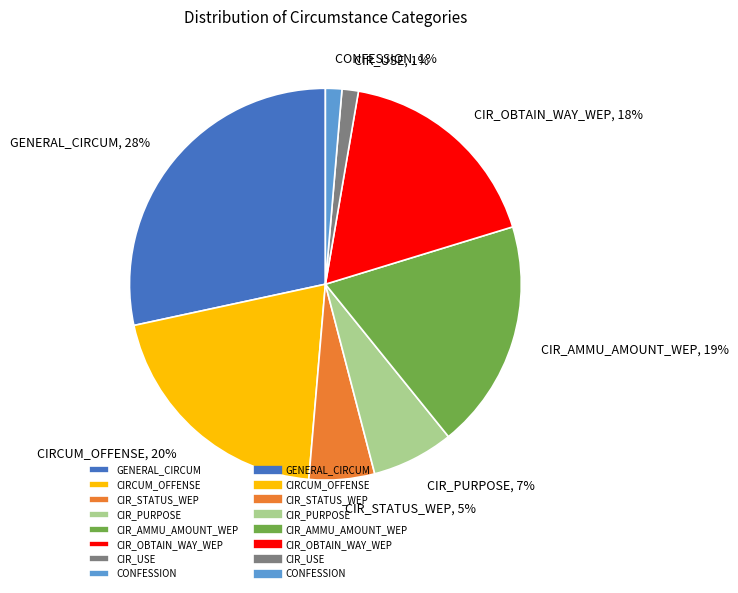

To the nearest percent, what is the difference between the CIR_PURPOSE and CIR_AMMU_AMOUNT_WEP slice percentages?

12%